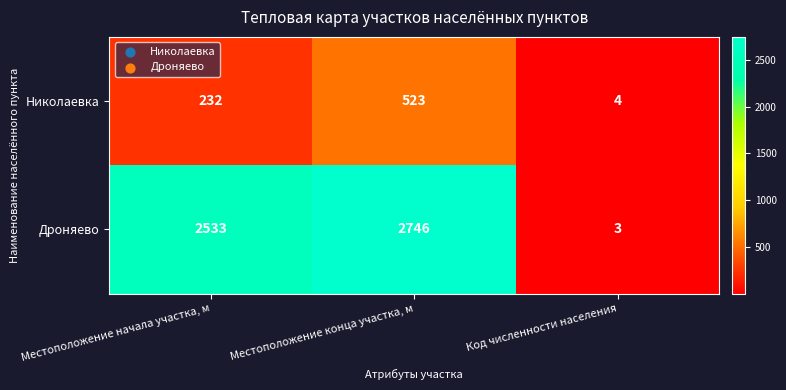

How many series are shown in this chart?

2